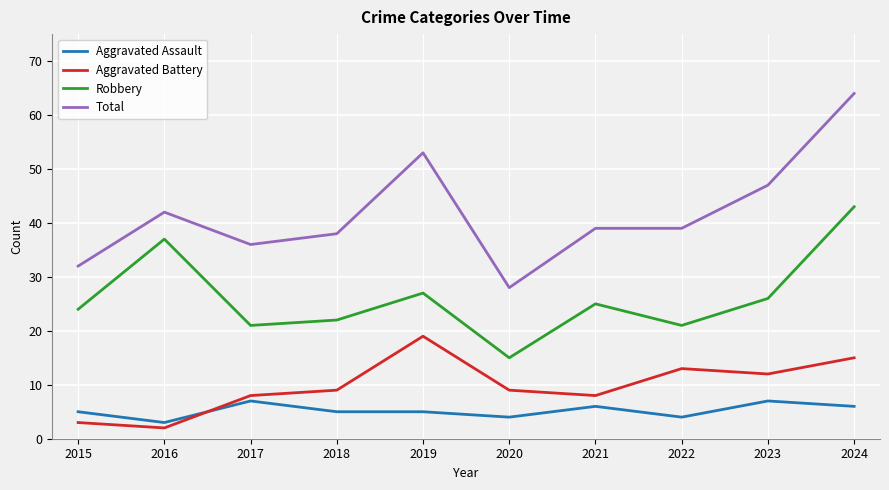

What is the sum of all Total values?

418